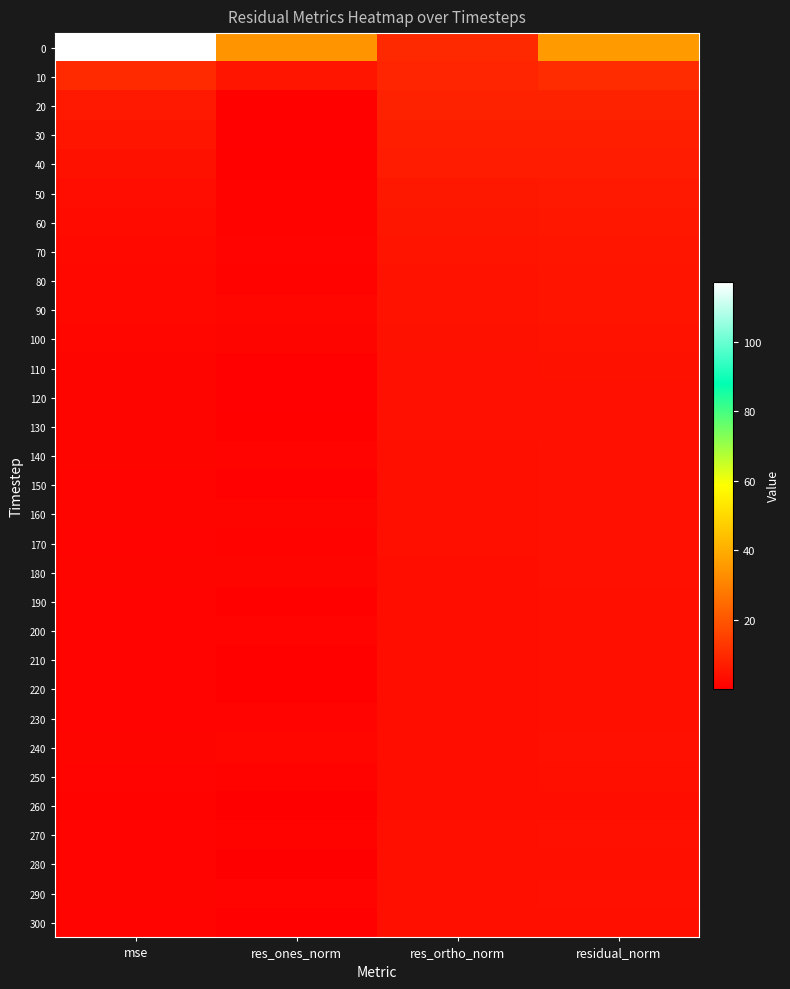

Reading left to right, what are all the values shown in this chart?

0: mse=117.2	res_ones_norm=34.5	res_ortho_norm=10.0	residual_norm=35.9
10: mse=10.0	res_ones_norm=5.3	res_ortho_norm=9.1	residual_norm=10.5
20: mse=6.4	res_ones_norm=1.0	res_ortho_norm=8.3	residual_norm=8.4
30: mse=5.3	res_ones_norm=0.8	res_ortho_norm=7.6	residual_norm=7.6
40: mse=4.3	res_ones_norm=1.0	res_ortho_norm=6.8	residual_norm=6.9
50: mse=3.5	res_ones_norm=1.3	res_ortho_norm=6.1	residual_norm=6.2
60: mse=2.9	res_ones_norm=1.1	res_ortho_norm=5.6	residual_norm=5.7
70: mse=2.6	res_ones_norm=1.5	res_ortho_norm=5.1	residual_norm=5.3
80: mse=2.3	res_ones_norm=1.1	res_ortho_norm=4.9	residual_norm=5.0
90: mse=2.3	res_ones_norm=2.0	res_ortho_norm=4.6	residual_norm=5.0
100: mse=2.1	res_ones_norm=1.7	res_ortho_norm=4.4	residual_norm=4.8
110: mse=1.8	res_ones_norm=0.8	res_ortho_norm=4.3	residual_norm=4.4
120: mse=1.7	res_ones_norm=0.8	res_ortho_norm=4.2	residual_norm=4.3
130: mse=1.6	res_ones_norm=0.9	res_ortho_norm=4.1	residual_norm=4.2
140: mse=1.7	res_ones_norm=1.6	res_ortho_norm=4.0	residual_norm=4.3
150: mse=1.5	res_ones_norm=0.7	res_ortho_norm=4.0	residual_norm=4.1
160: mse=1.7	res_ones_norm=1.6	res_ortho_norm=4.0	residual_norm=4.3
170: mse=1.5	res_ones_norm=1.1	res_ortho_norm=3.9	residual_norm=4.1
180: mse=1.6	res_ones_norm=1.6	res_ortho_norm=3.8	residual_norm=4.2
190: mse=1.4	res_ones_norm=1.1	res_ortho_norm=3.8	residual_norm=4.0
200: mse=1.5	res_ones_norm=1.4	res_ortho_norm=3.9	residual_norm=4.1
210: mse=1.4	res_ones_norm=0.9	res_ortho_norm=3.8	residual_norm=3.9
220: mse=1.4	res_ones_norm=1.1	res_ortho_norm=3.8	residual_norm=4.0
230: mse=1.5	res_ones_norm=1.5	res_ortho_norm=3.7	residual_norm=4.0
240: mse=1.6	res_ones_norm=1.9	res_ortho_norm=3.7	residual_norm=4.2
250: mse=1.4	res_ones_norm=1.2	res_ortho_norm=3.7	residual_norm=3.9
260: mse=1.3	res_ones_norm=0.2	res_ortho_norm=3.8	residual_norm=3.8
270: mse=1.5	res_ones_norm=1.2	res_ortho_norm=3.9	residual_norm=4.1
280: mse=1.4	res_ones_norm=0.4	res_ortho_norm=3.9	residual_norm=3.9
290: mse=1.6	res_ones_norm=1.5	res_ortho_norm=3.9	residual_norm=4.2
300: mse=1.5	res_ones_norm=0.8	res_ortho_norm=3.9	residual_norm=4.0